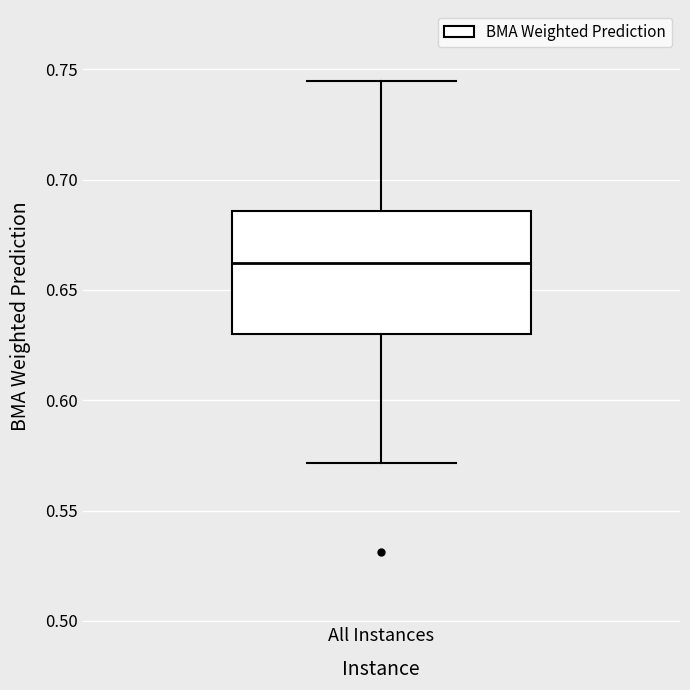

Read this box plot against the y-axis: the position of the median line, the range covered by the box, and the ends of both whiskers. The values are not printed on the chart, so give them approximately, as read against the axis.

median 0.660, box 0.630 to 0.685, whiskers 0.570 to 0.745